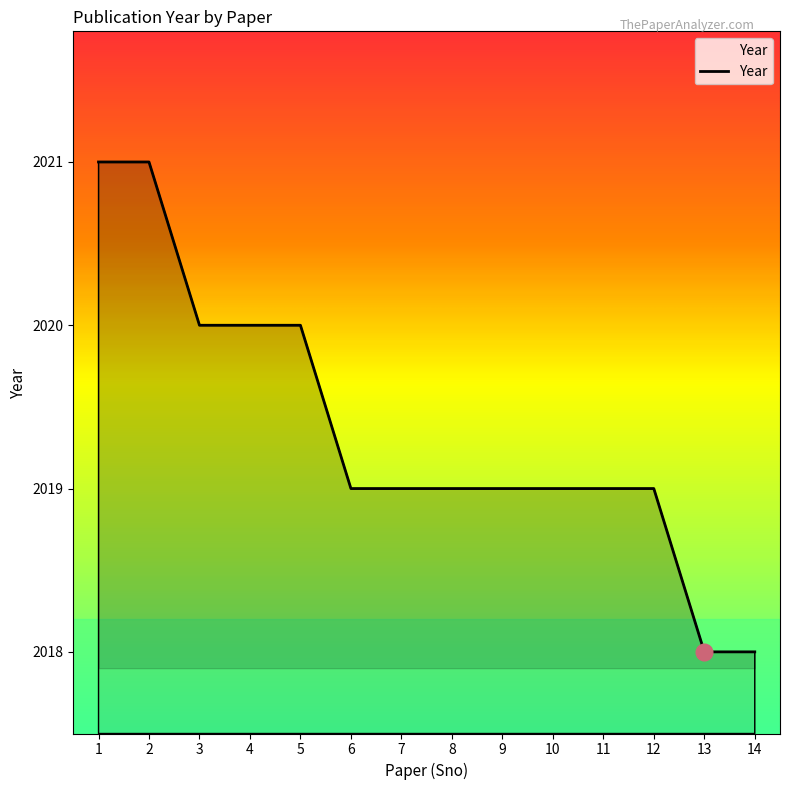

How many values are between 2019 and 2020?

10